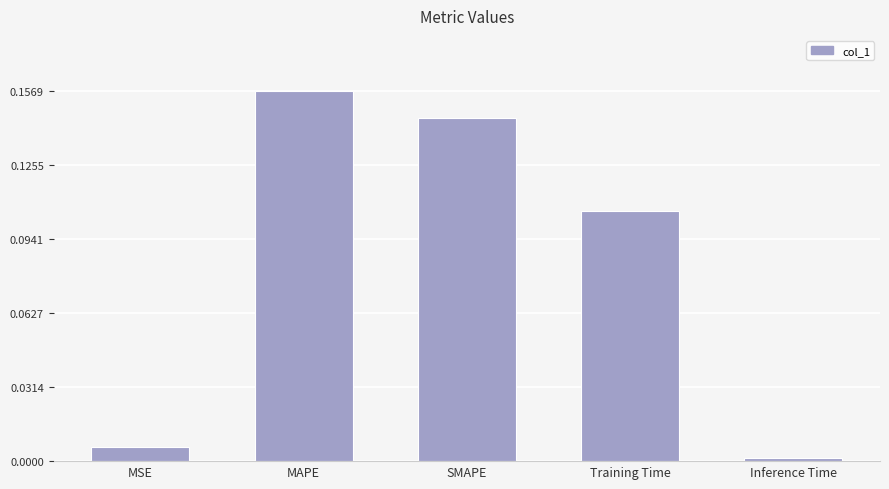

What is the label of the 4th bar from the right?

MAPE